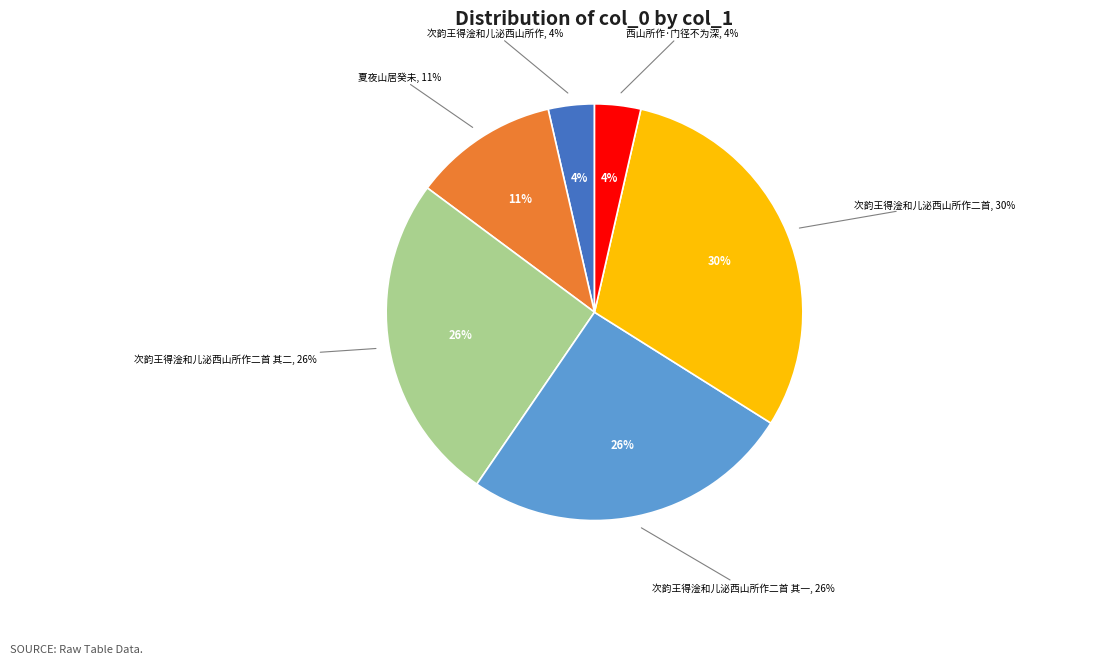

Do 次韵王得淦和儿泌西山所作二首 and 夏夜山居癸未 此乃五十馀年前居庐山所作偶话往事情景浮现反复追忆卒成其全 together represent more than half of the pie?

No